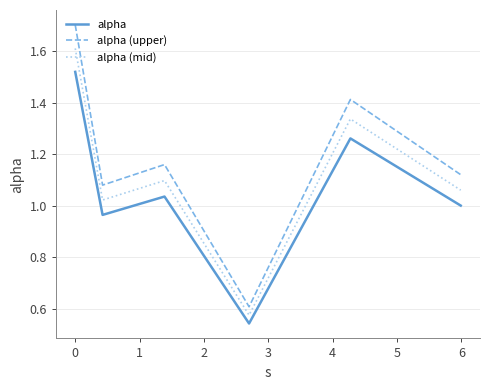

True or false: alpha and alpha (upper) intersect in this chart.

False